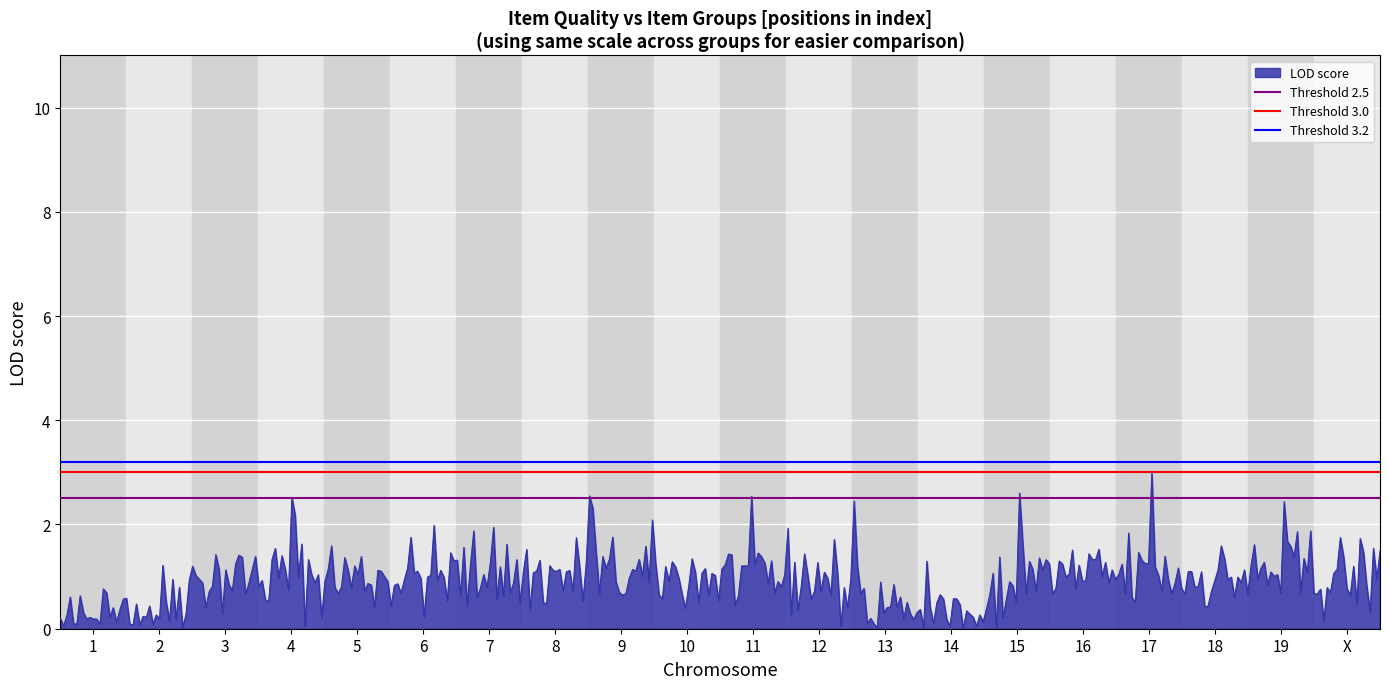

How many lines are shown in the chart?

3